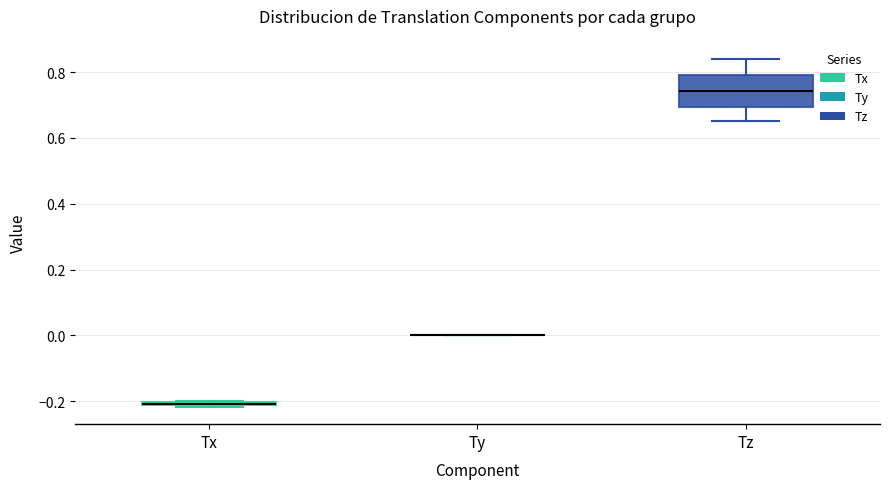

Where does the upper whisker of the box for Tz end on the y-axis? The values are not printed on the chart, so give them approximately, as read against the axis.

0.84